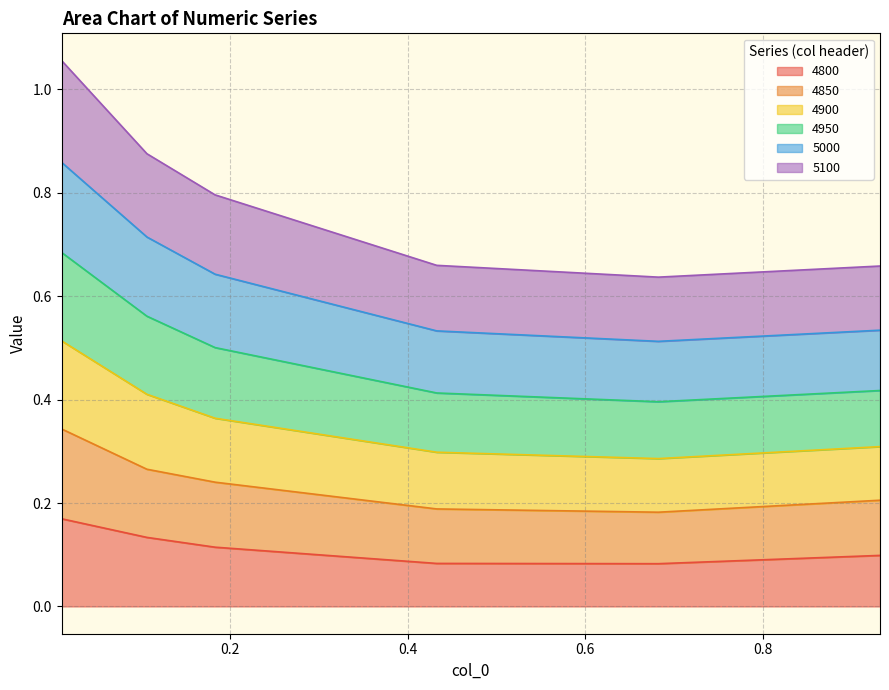

What is the minimum value shown in the chart?

0.1